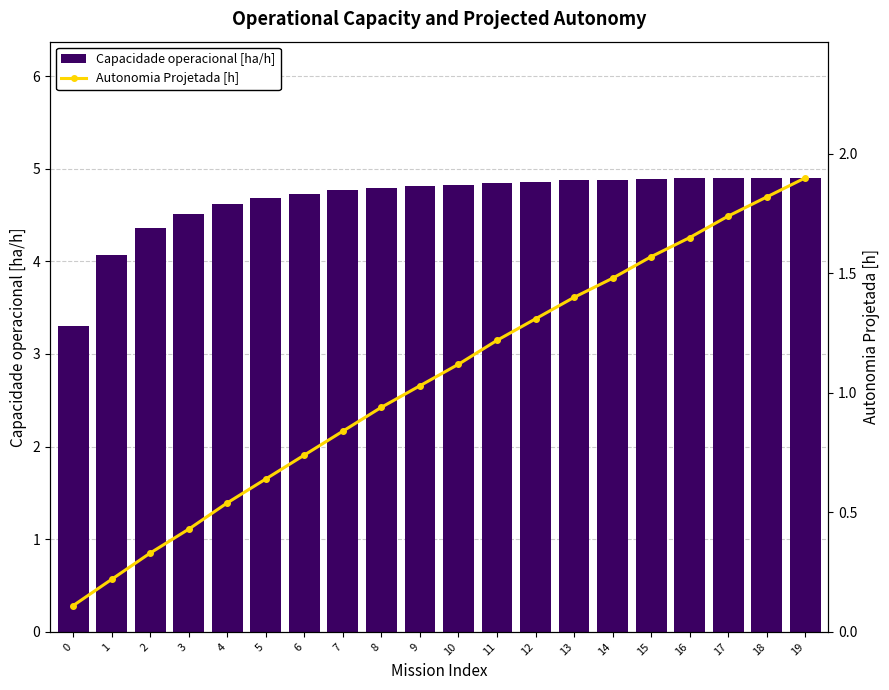

Between 13 and 11, which is larger?

13